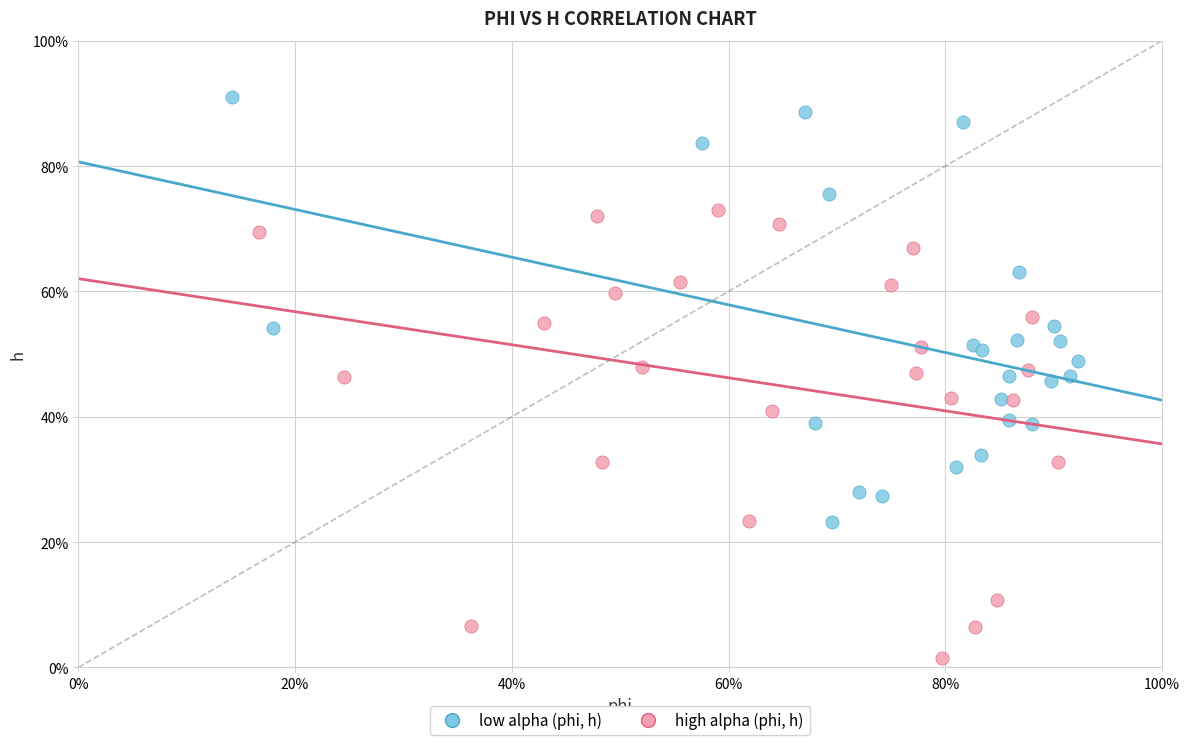

What are all the series names shown in the legend?

low alpha (phi, h), high alpha (phi, h)